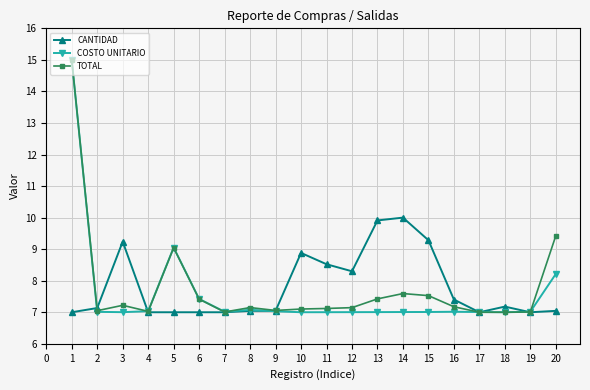

At which category does CANTIDAD reach its first local peak?

3